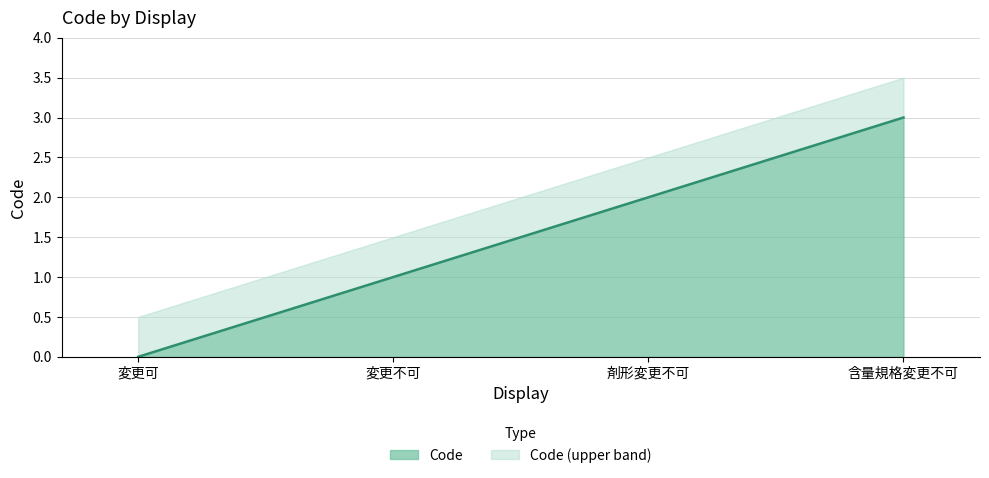

Read the value at 剤形変更不可.

2